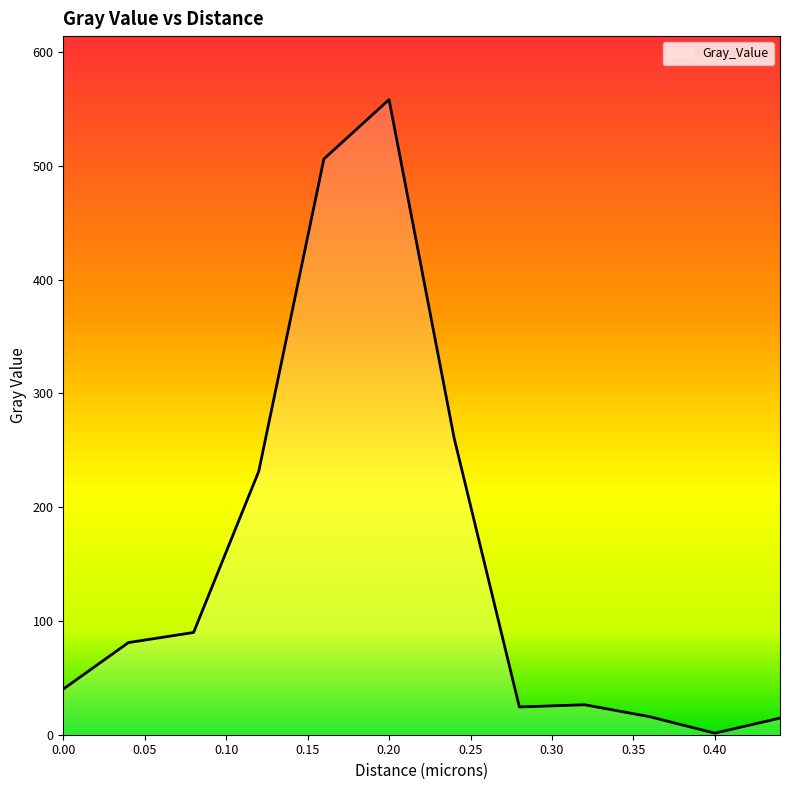

What is the difference between the maximum and minimum values?

556.7